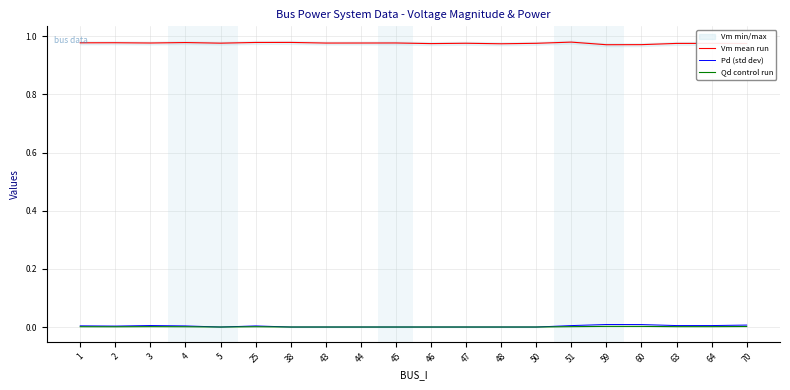

At which label is Vm mean run closest to 0?

59